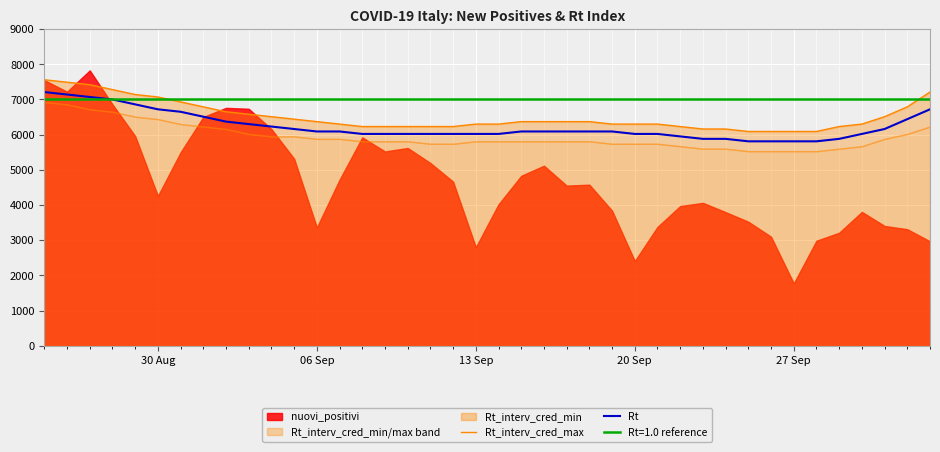

What is the lowest value of the Rt series?

5810